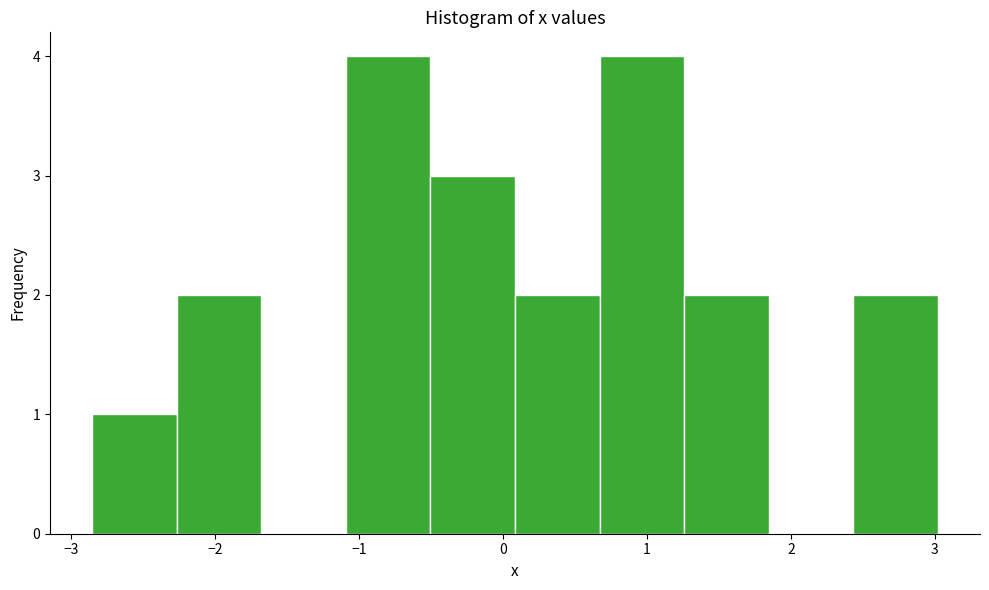

Reading left to right, list every bar in this chart as the range it spans on the x-axis followed by its height. Neither the bar edges nor the heights are printed on the chart, so give them approximately, as read against the axes.

-2.9 to -2.3: 1
-2.3 to -1.7: 2
-1.7 to -1.1: 0
-1.1 to -0.5: 4
-0.5 to 0.1: 3
0.1 to 0.7: 2
0.7 to 1.3: 4
1.3 to 1.8: 2
1.8 to 2.4: 0
2.4 to 3.0: 2